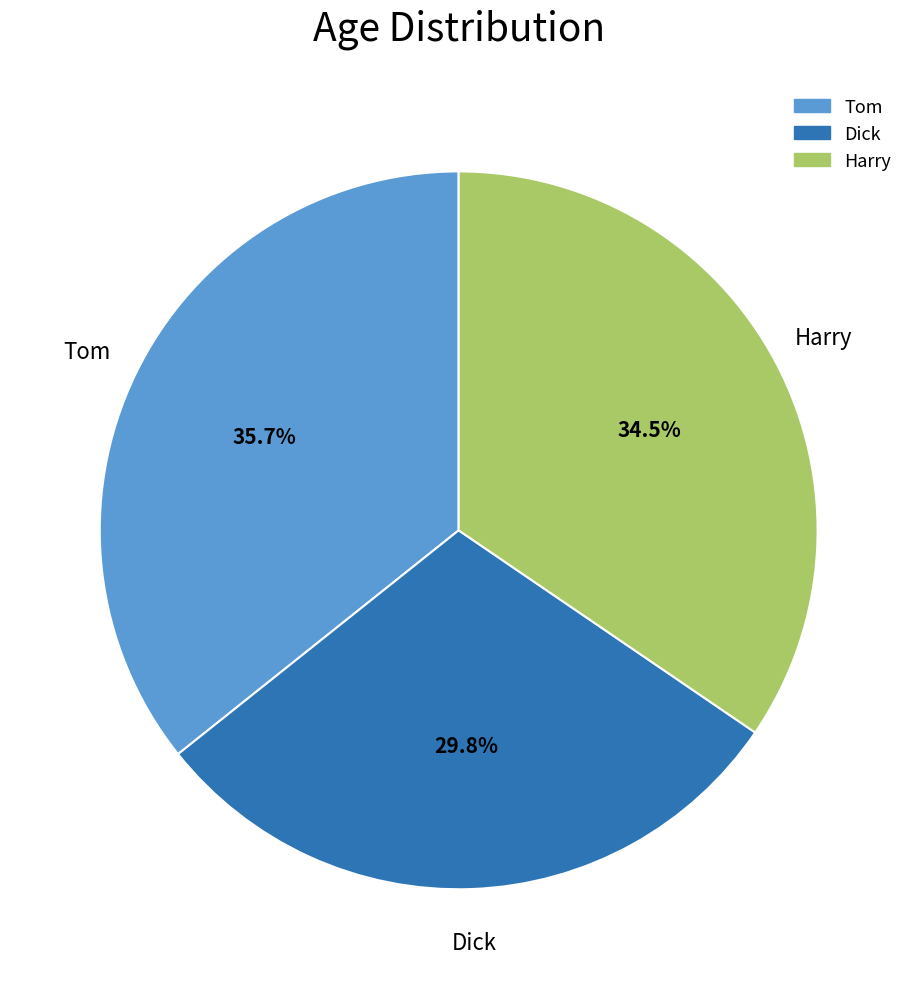

Count the number of slices in the pie.

3